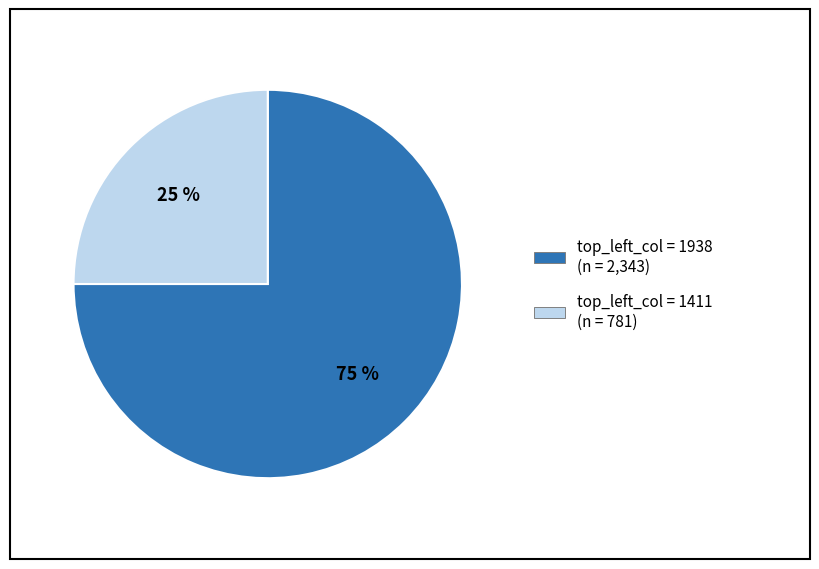

Rank the categories by value from highest to lowest.

top_left_col = 1938 (n = 2,343), top_left_col = 1411 (n = 781)